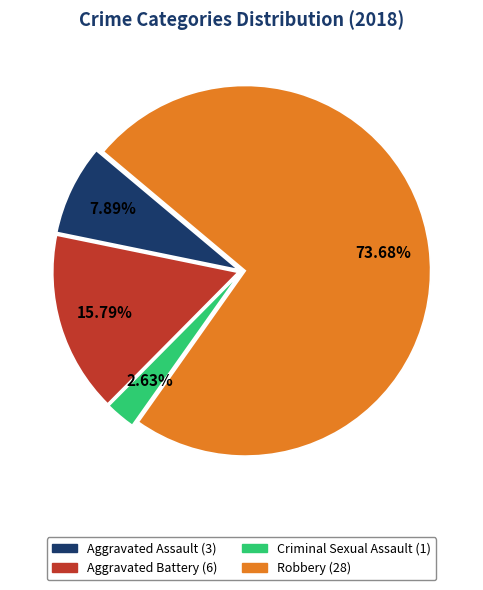

Is Aggravated Battery the majority of the pie?

No